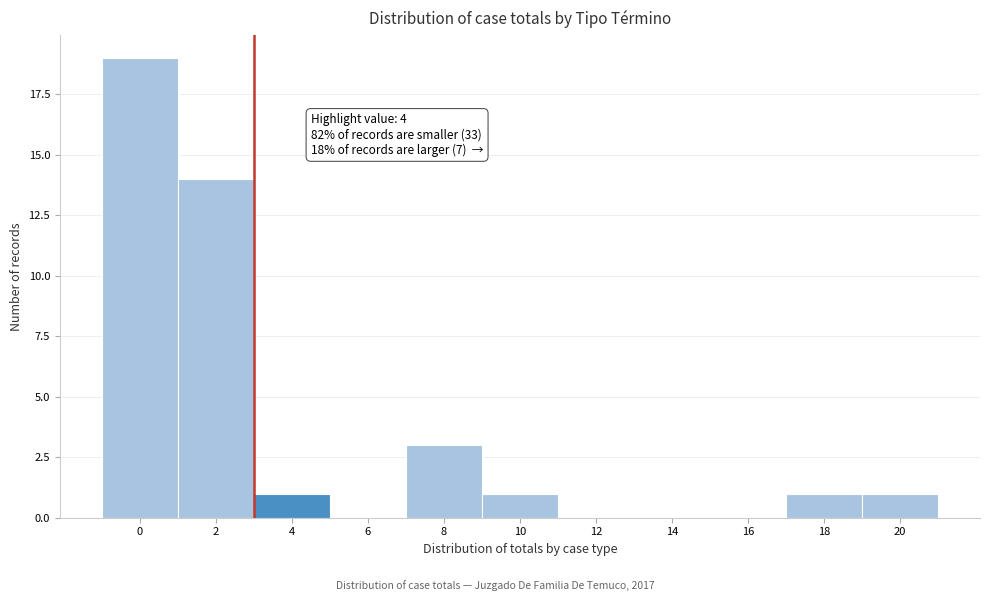

Reading right to left, what are all the values shown in this chart?

20=1	18=1	16=0	14=0	12=0	10=1	8=3	6=0	4=1	2=14	0=19